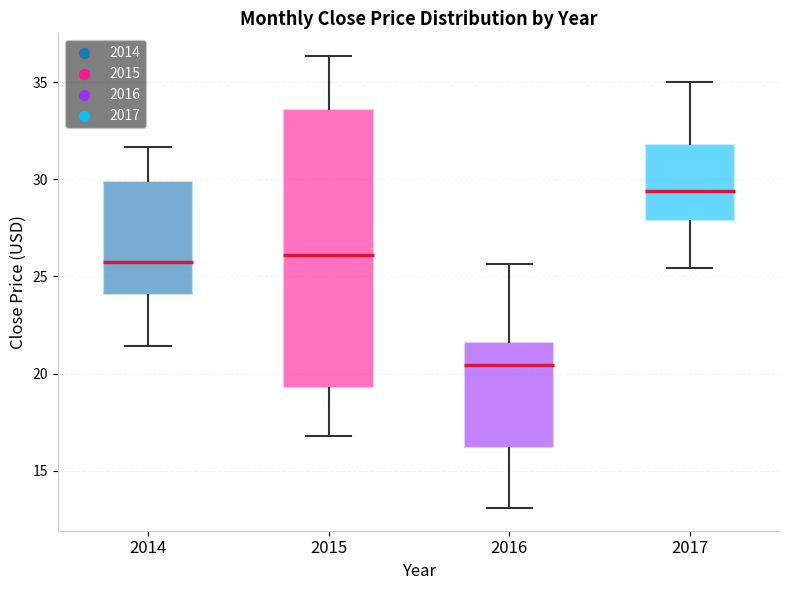

Comparing the boxes themselves (not the whiskers), which one is the tallest?

2015